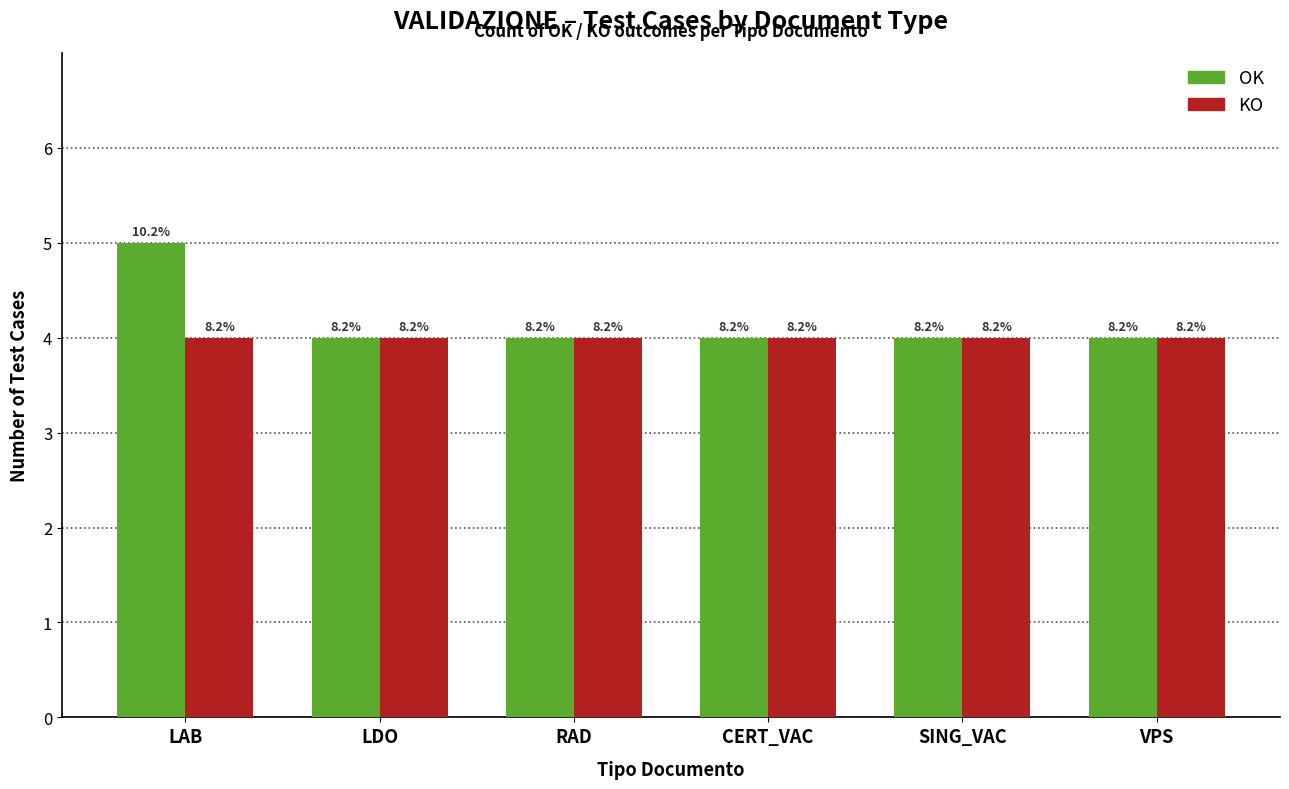

What are all the series names shown in the legend?

OK, KO